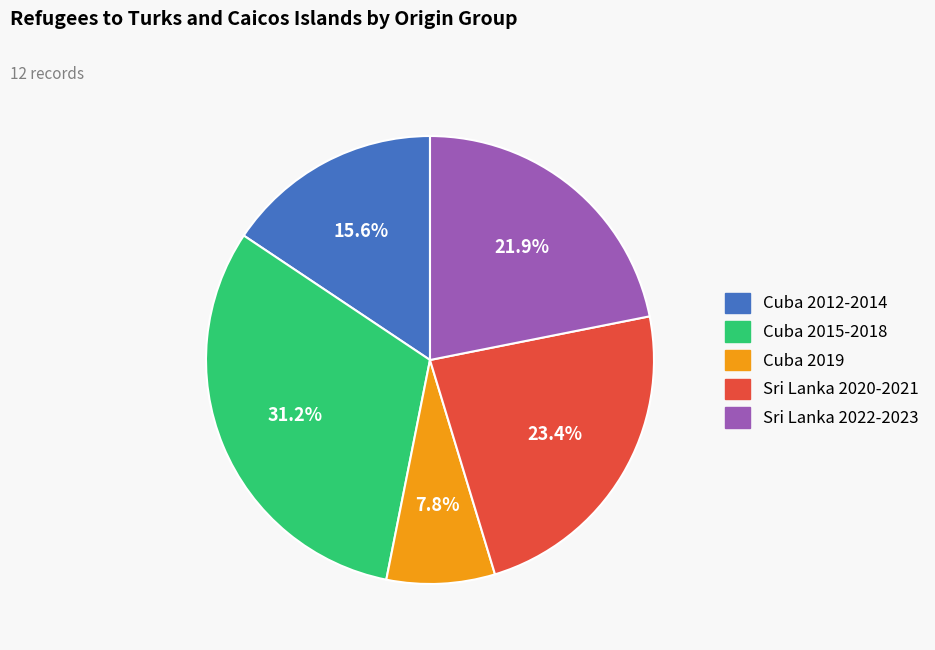

Does any single category account for the majority?

No